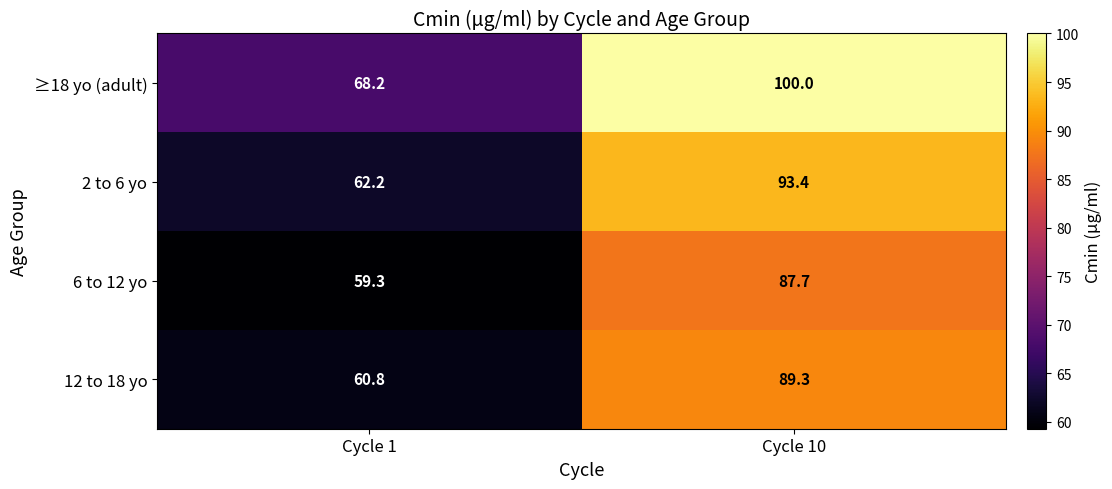

How many series are shown in this chart?

4